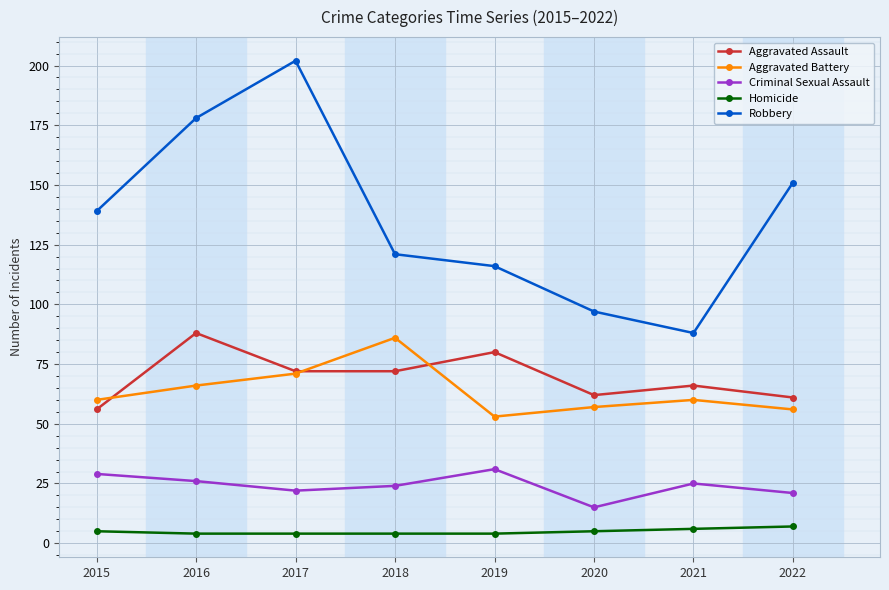

Does the chart display data point markers on the line(s)?

Yes